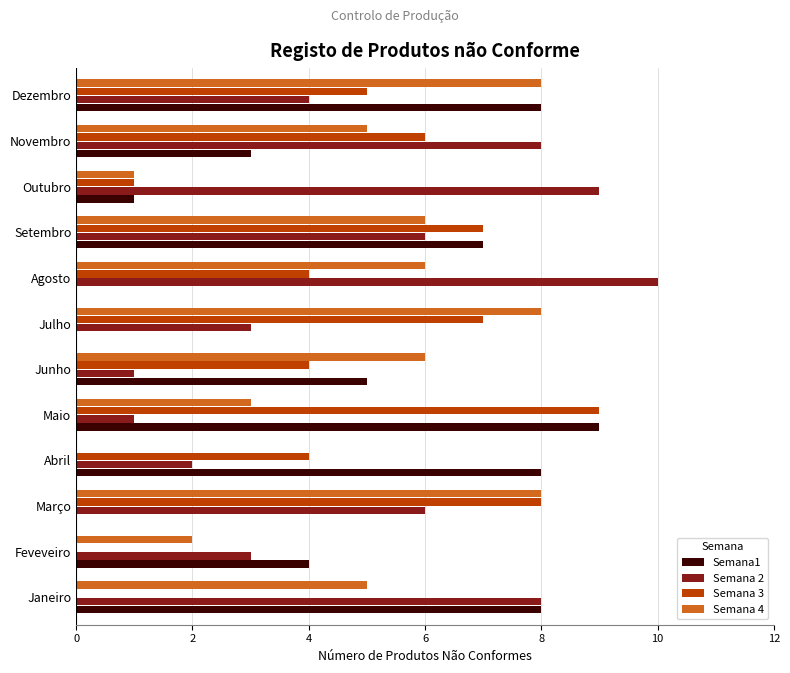

What is the greatest value displayed?

10